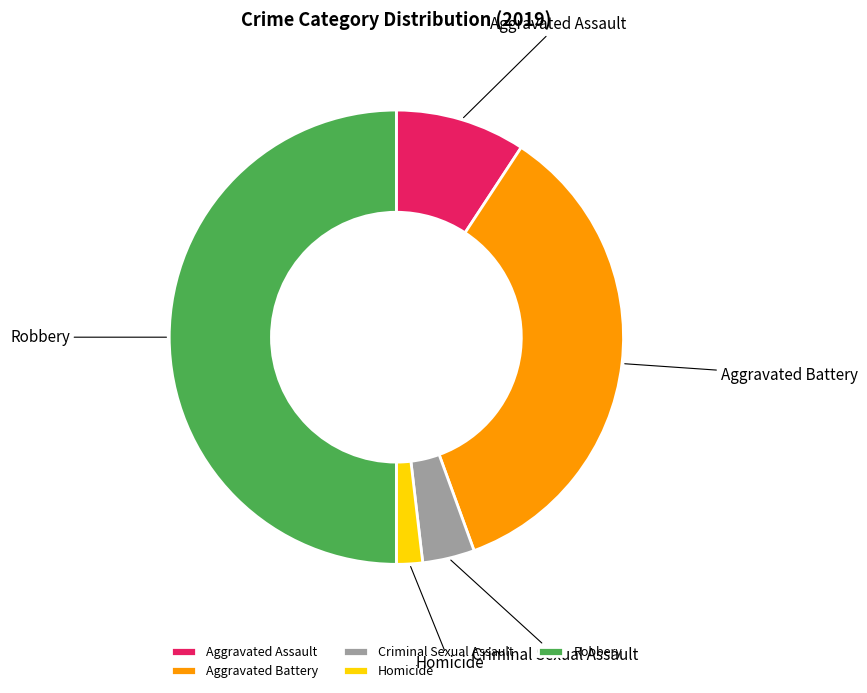

Count the number of slices in the pie.

5